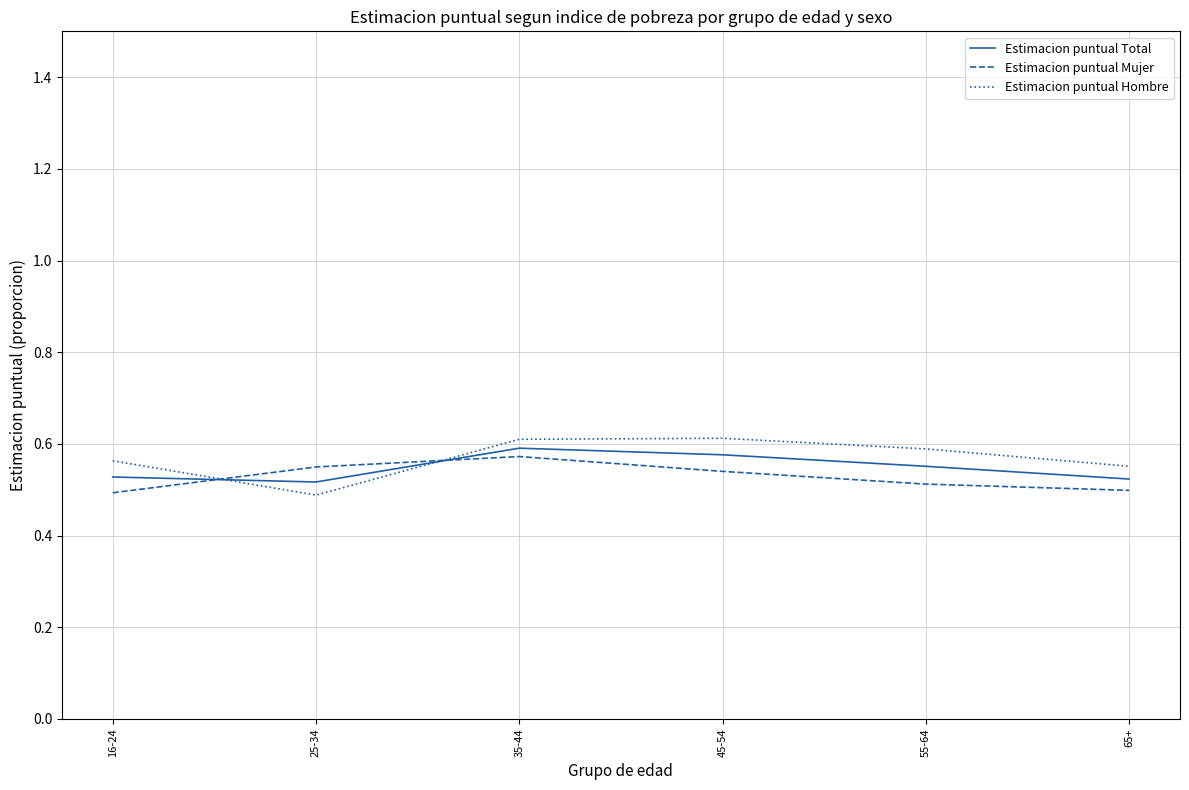

Which series changed the most between 45-54 and 55-64?

Estimacion puntual Mujer